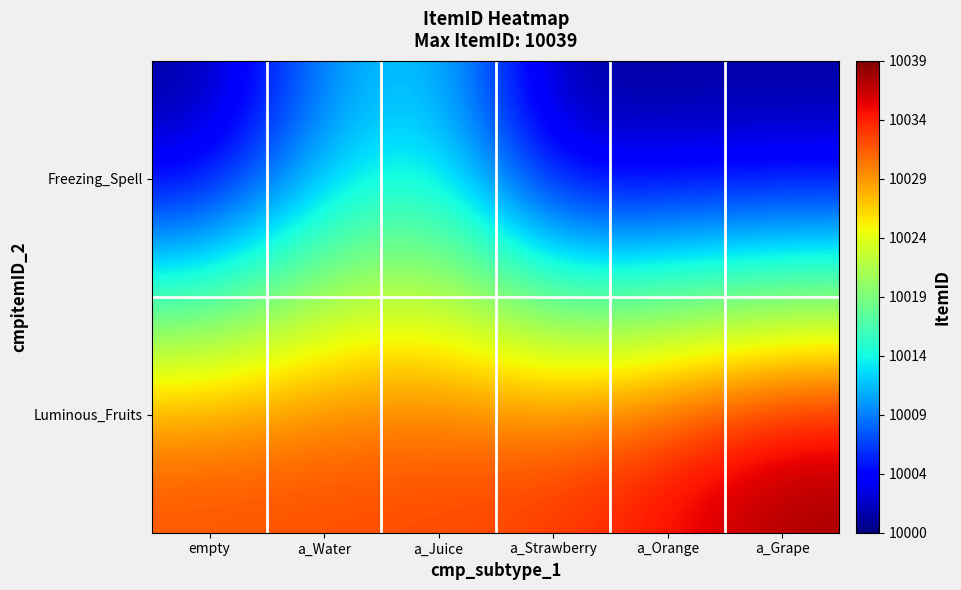

Reading left to right, what are all the values shown in this chart?

Freezing_Spell: empty=10000	a_Water=10010	a_Juice=10013	a_Strawberry=10000	a_Orange=10000	a_Grape=10000
Luminous_Fruits: empty=10033	a_Water=10033	a_Juice=10033	a_Strawberry=10034	a_Orange=10036	a_Grape=10039